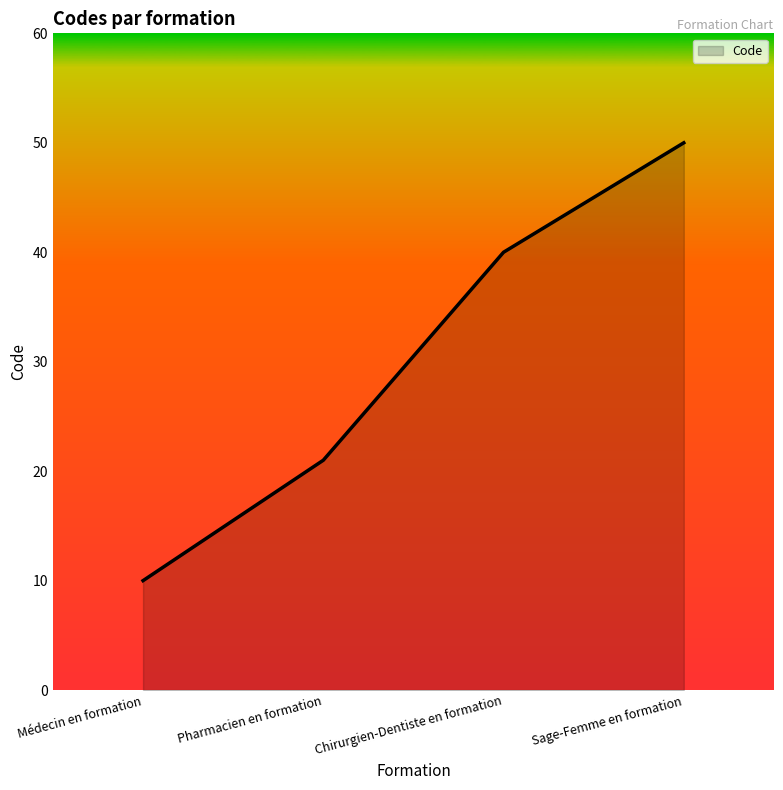

What is the change in value from Médecin en formation to Pharmacien en formation?

+11